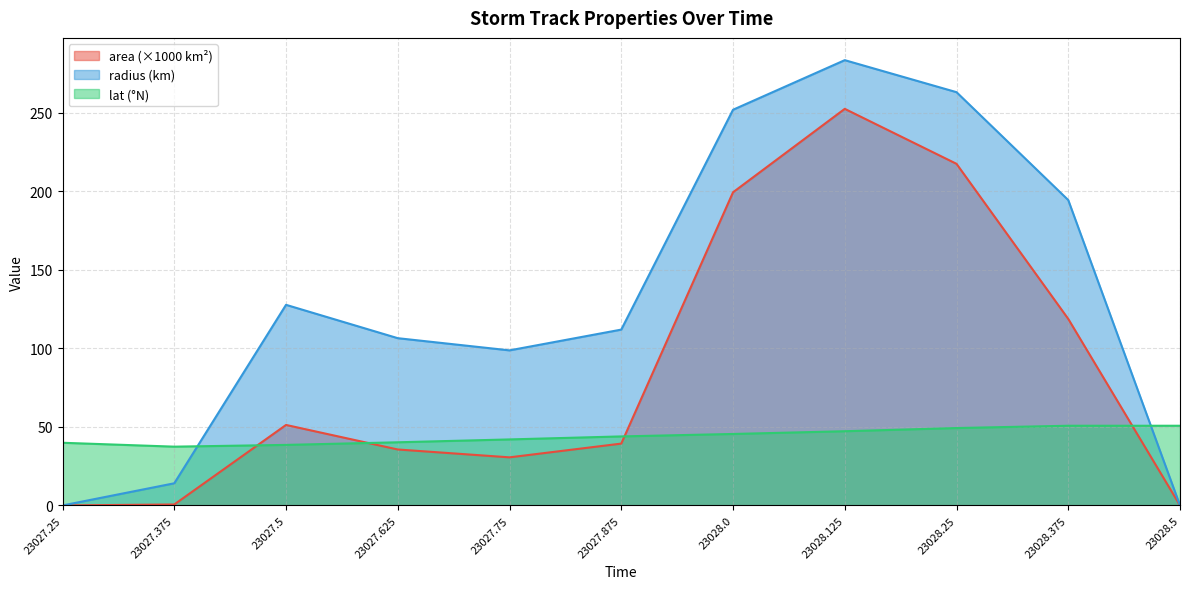

At how many categories does at least one series exceed 155?

4